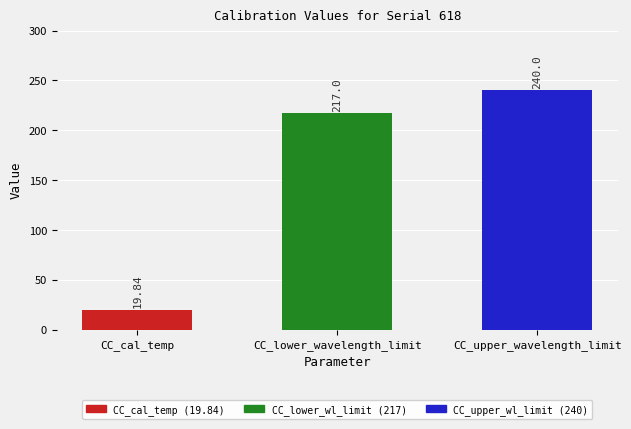

What is the difference between the values at CC_upper_wavelength_limit and CC_cal_temp?

220.2